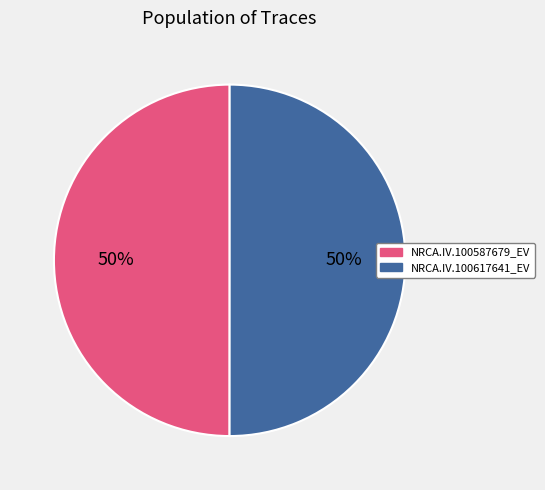

True or false: NRCA.IV.100617641_EV accounts for 57% of the total.

False